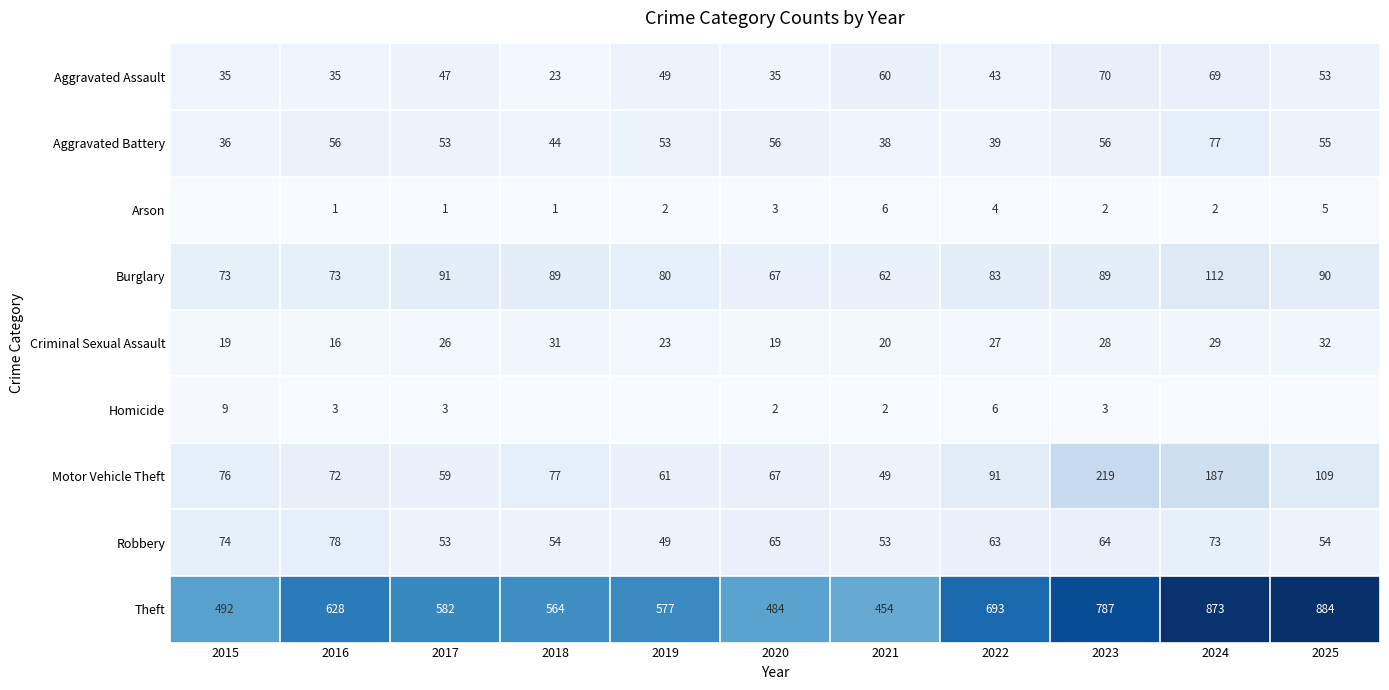

What is the total value across all series at 2016?

962